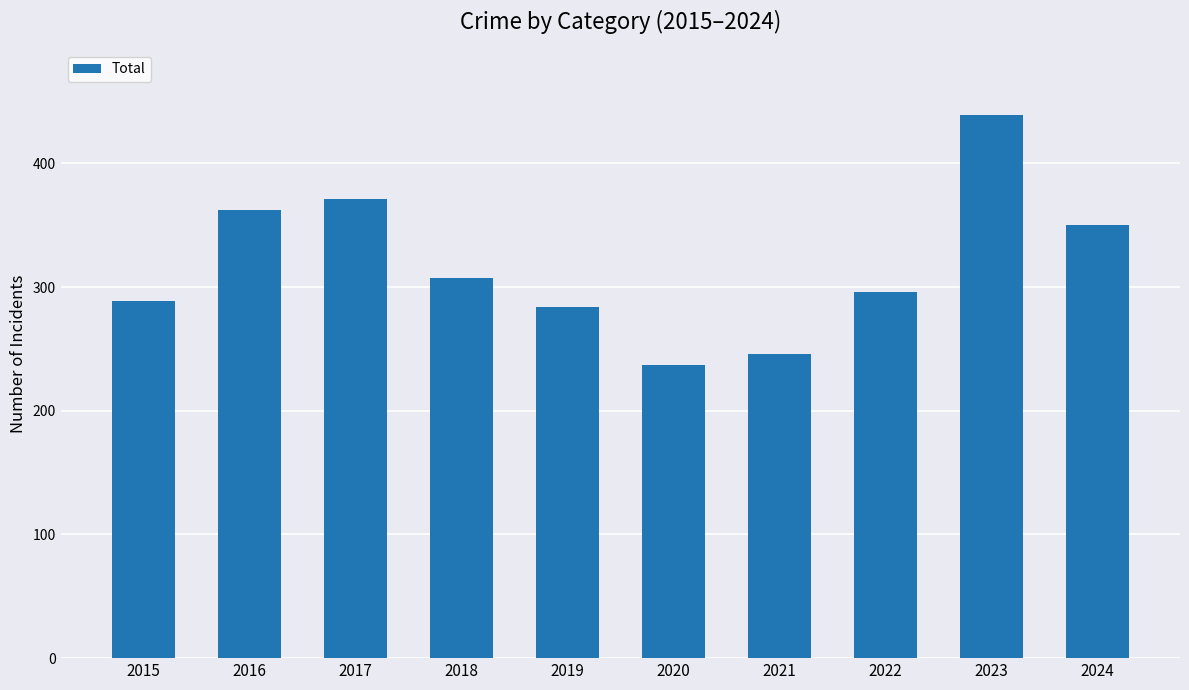

What is the maximum value shown in the chart?

439